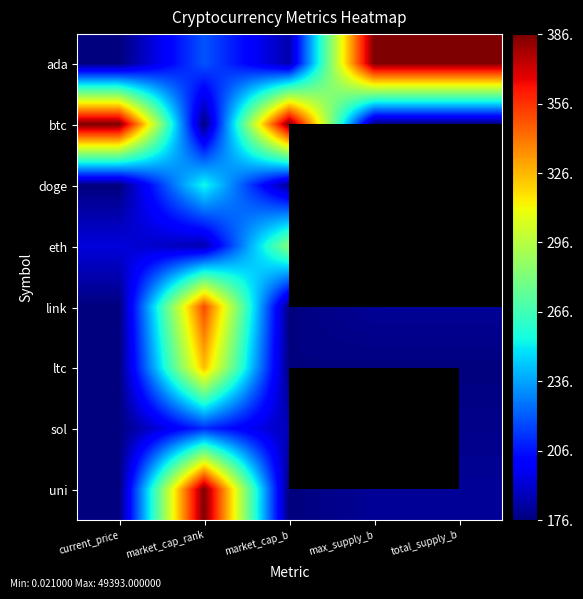

Read the ltc value at market_cap_rank.

324.7